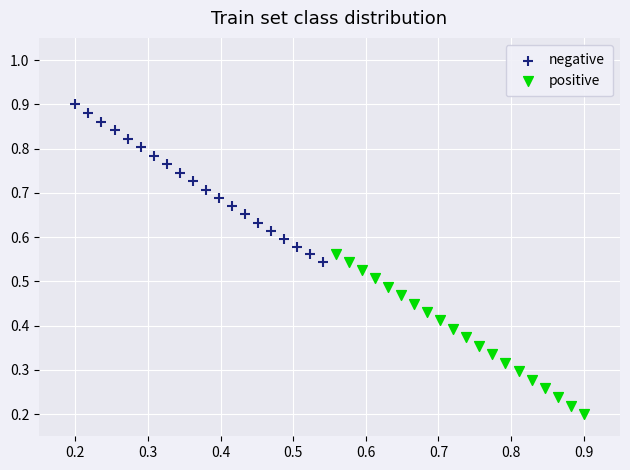

Which series has the widest spread of Y values?

positive